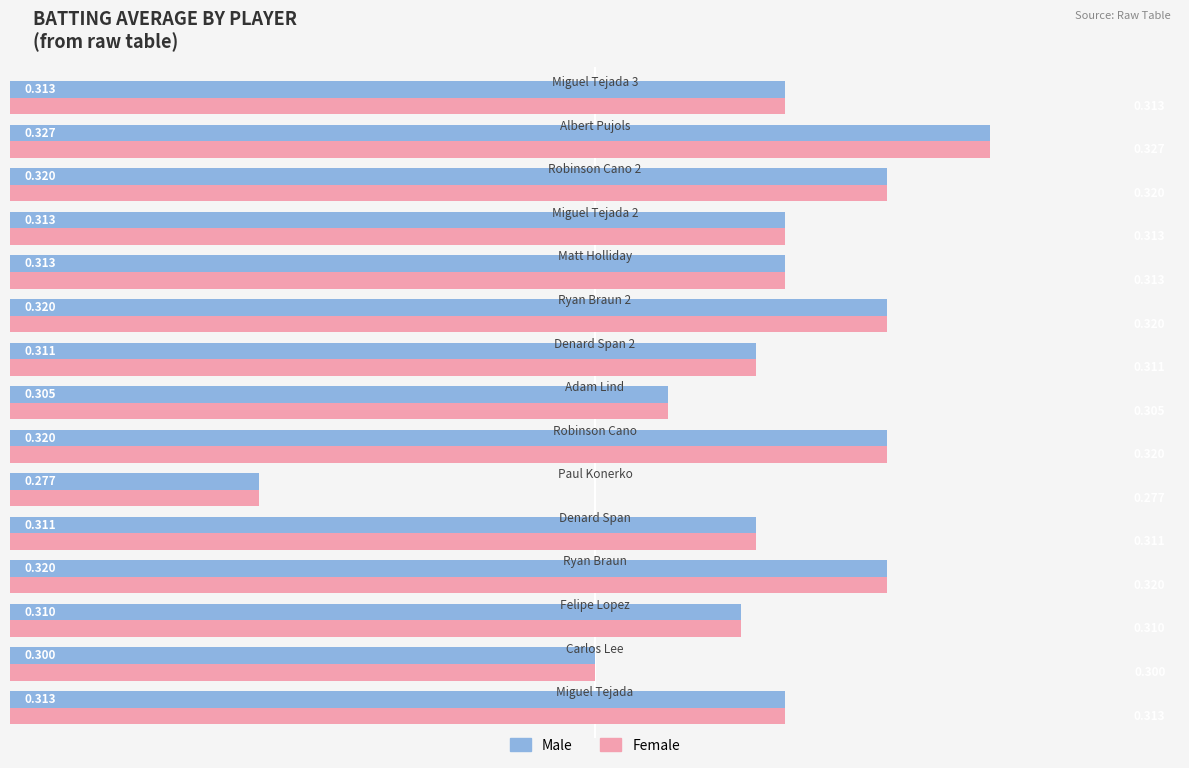

Reading left to right, extract all data points from this chart.

Male: 0.3	0.3	0.3	0.3	0.3	0.3	0.3	0.3	0.3	0.3	0.3	0.3	0.3	0.3	0.3
Female: 0.3	0.3	0.3	0.3	0.3	0.3	0.3	0.3	0.3	0.3	0.3	0.3	0.3	0.3	0.3